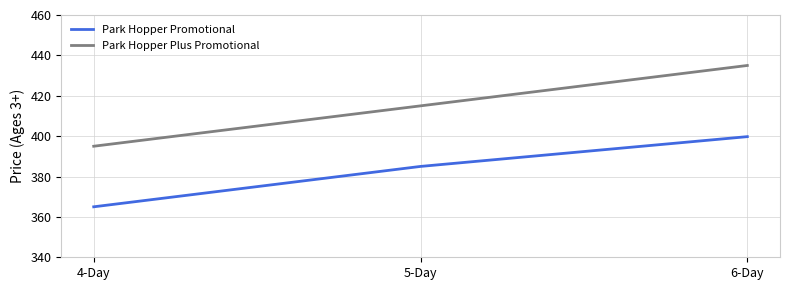

What is the average value of the Park Hopper Plus Promotional series?

415.0